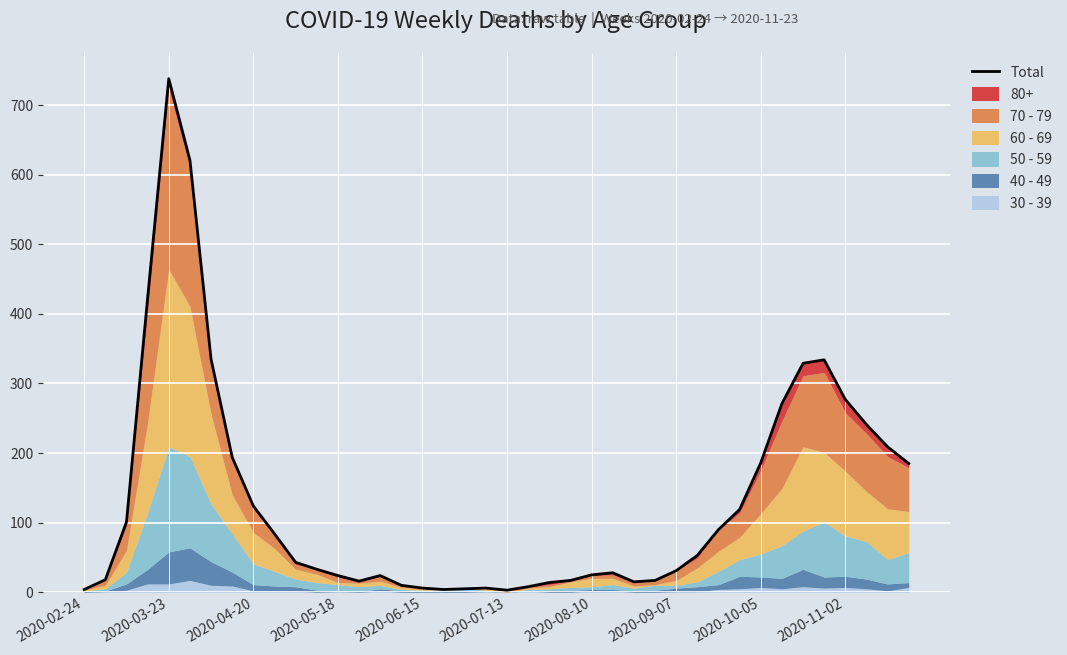

What is the minimum value shown in the chart?

3